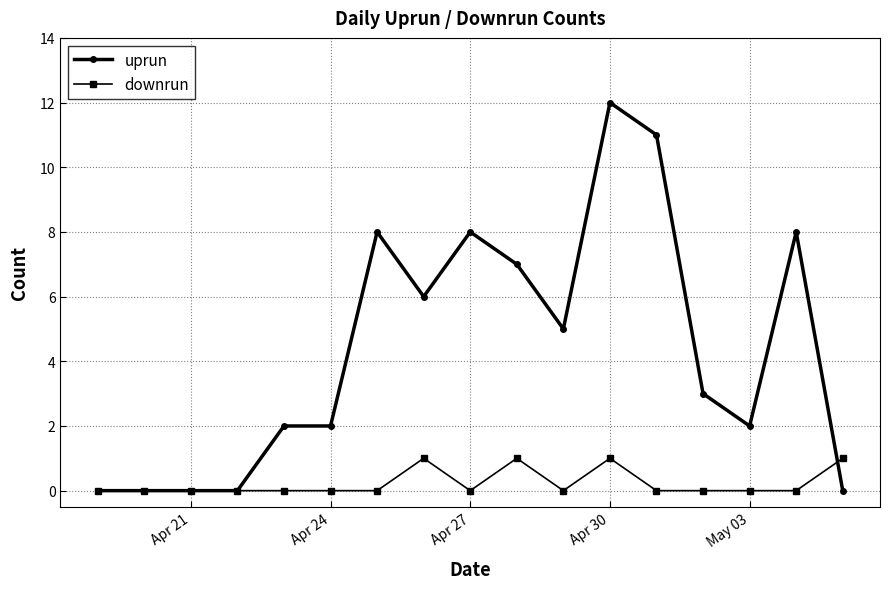

Rank the series by their average value, from lowest to highest.

downrun, uprun